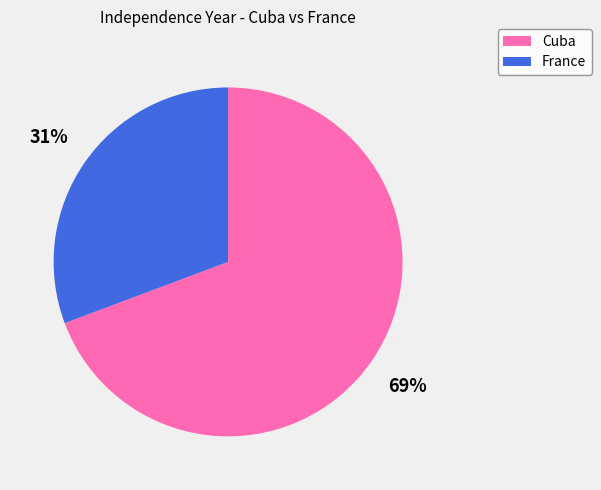

To the nearest percent, what portion does Cuba represent?

69%